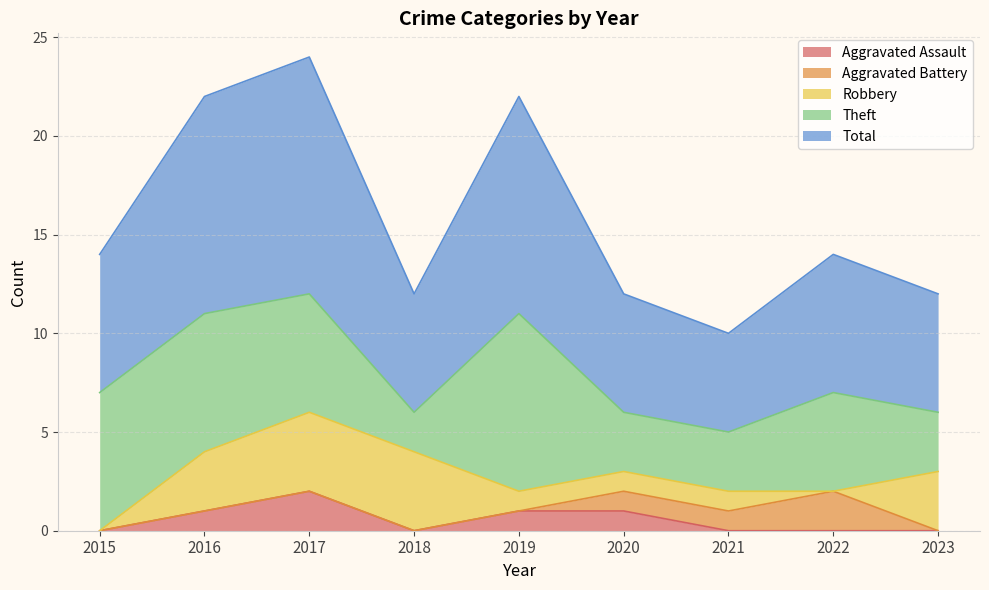

Does the chart display data point markers on the line(s)?

No